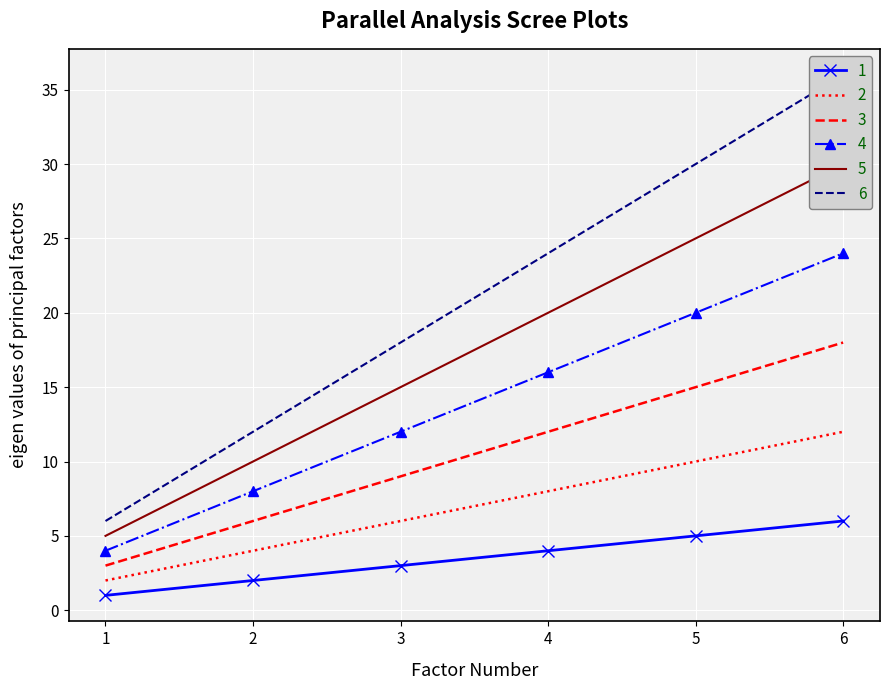

Which series has the largest total across all categories?

6